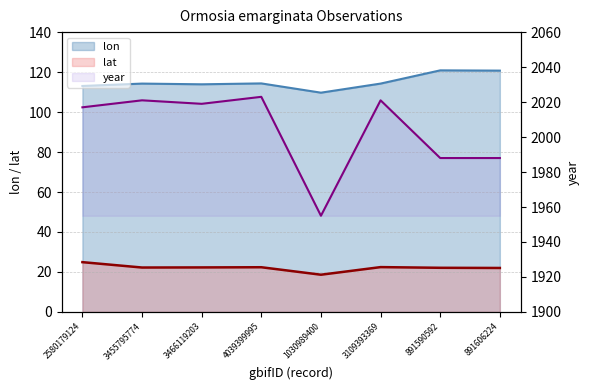

What value does the lat series have at 3109393369?

22.4